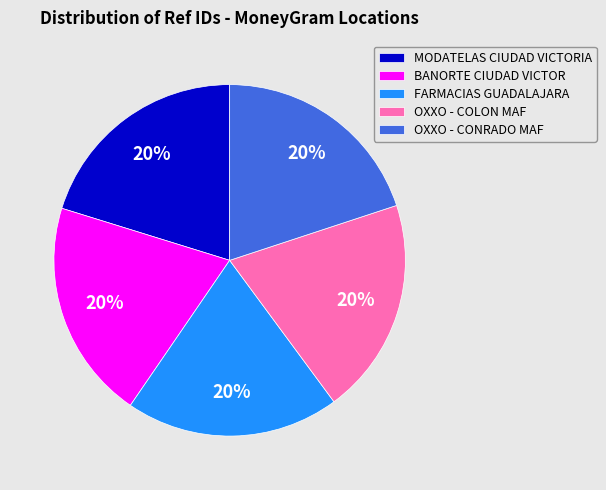

What is the ratio of the value at BANORTE CIUDAD VICTOR to the value at MODATELAS CIUDAD VICTORIA?

1.0